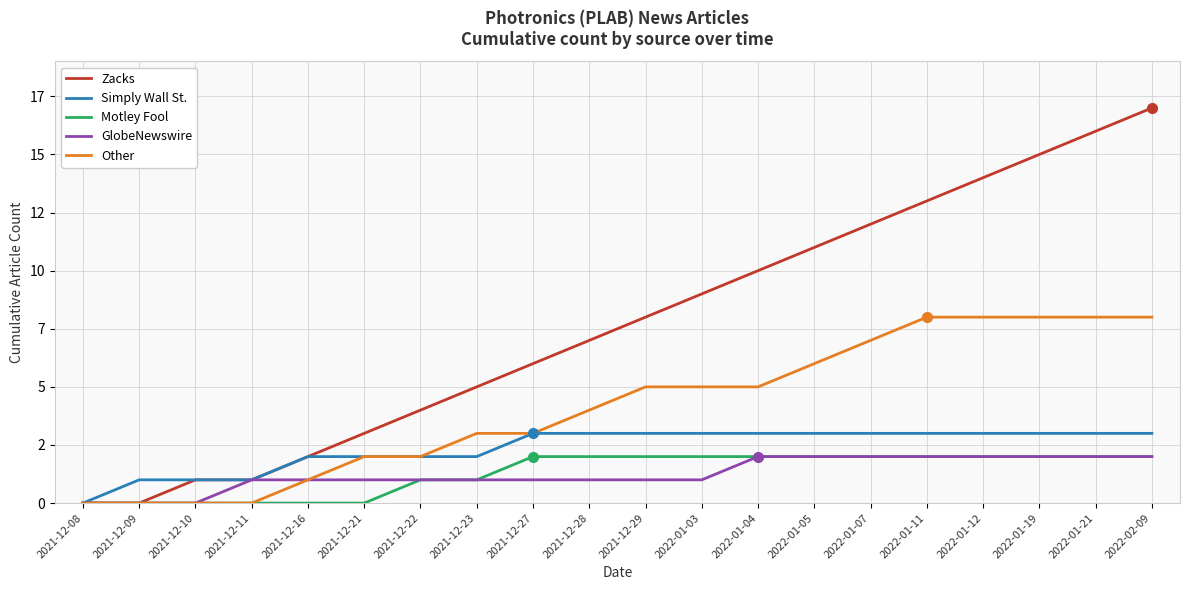

What is the sum of the GlobeNewswire values at 2022-01-21 and 2022-01-04?

4